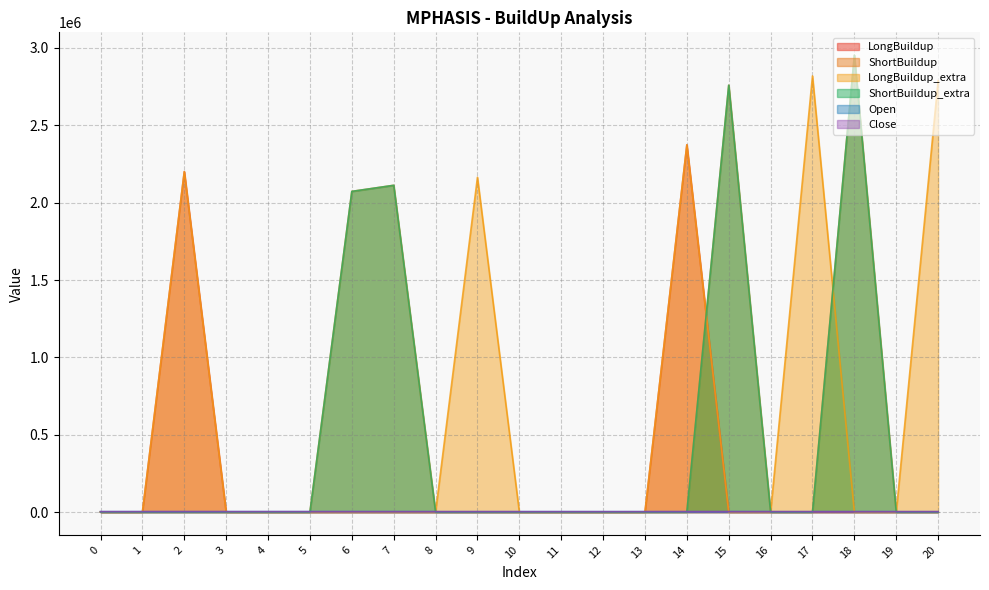

Which series changed the most between 4 and 6?

ShortBuildup